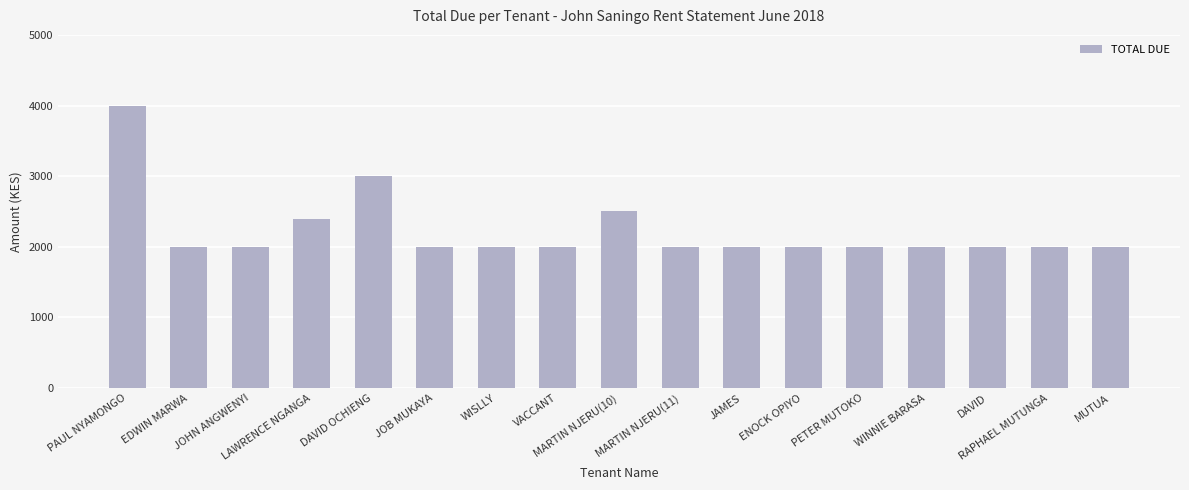

Count the number of values greater than 2000.

4